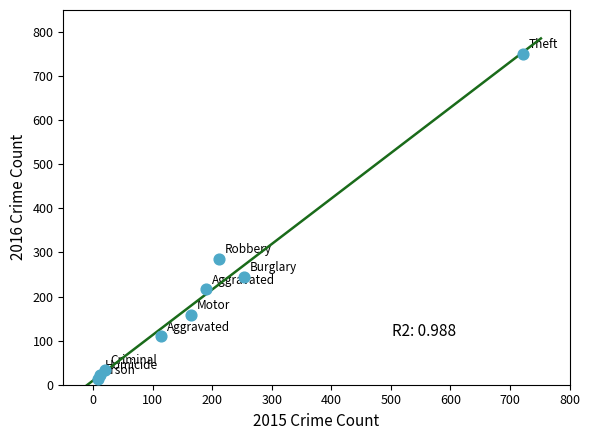

What is the range of Y values (max minus min)?

739